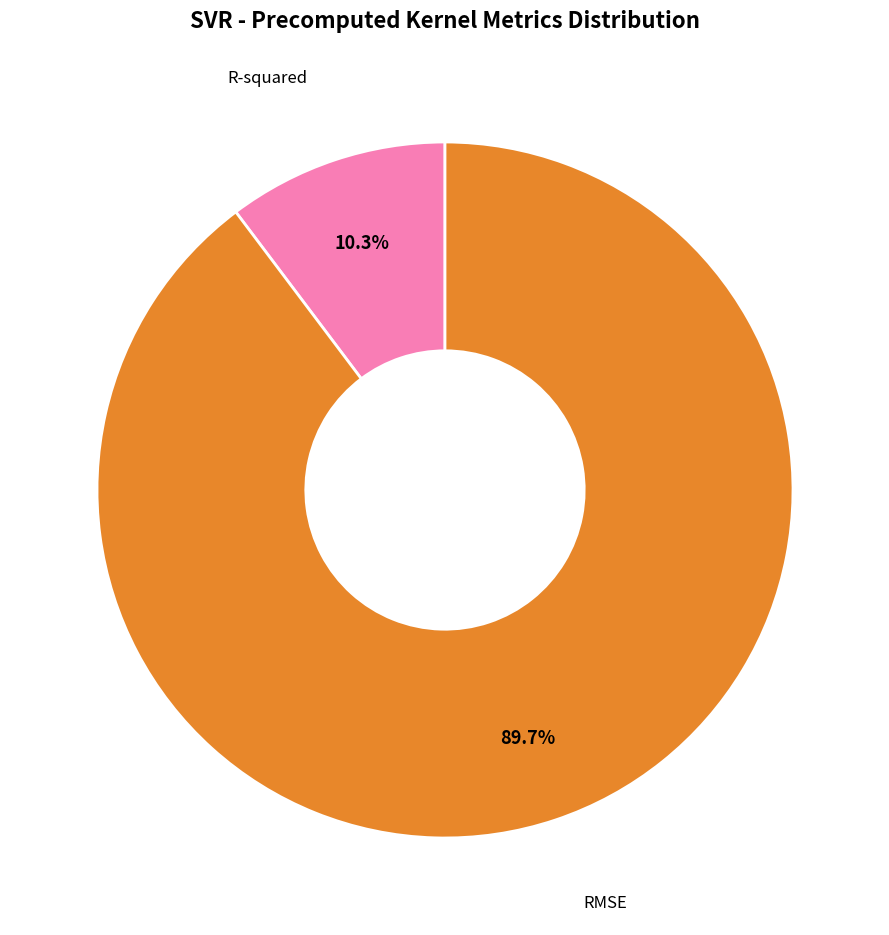

Is there a majority slice in this chart?

Yes